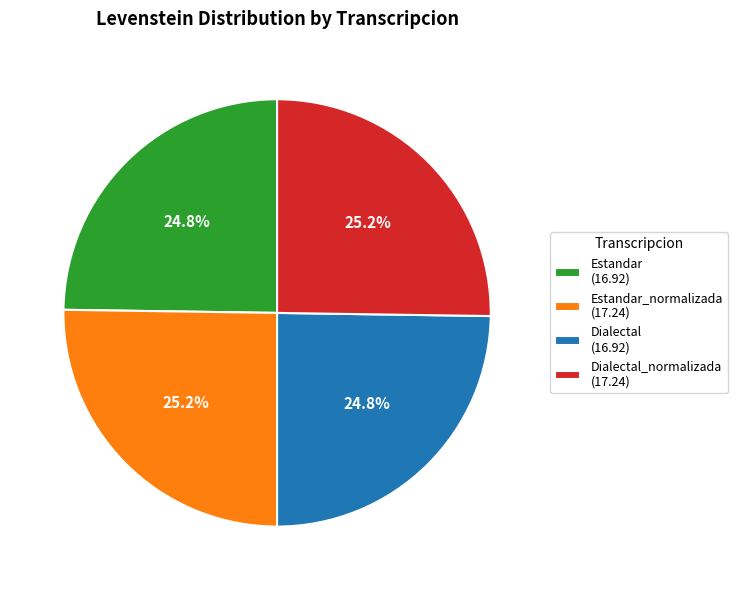

How many segments does this pie chart have?

4